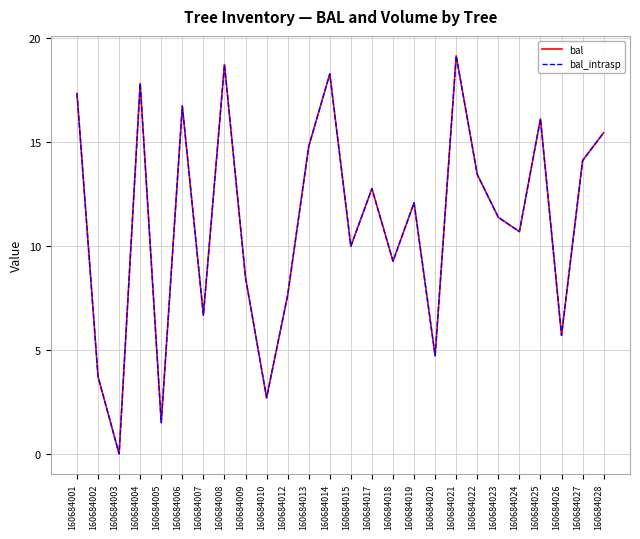

Which category has the lowest value in the bal series?

160684003